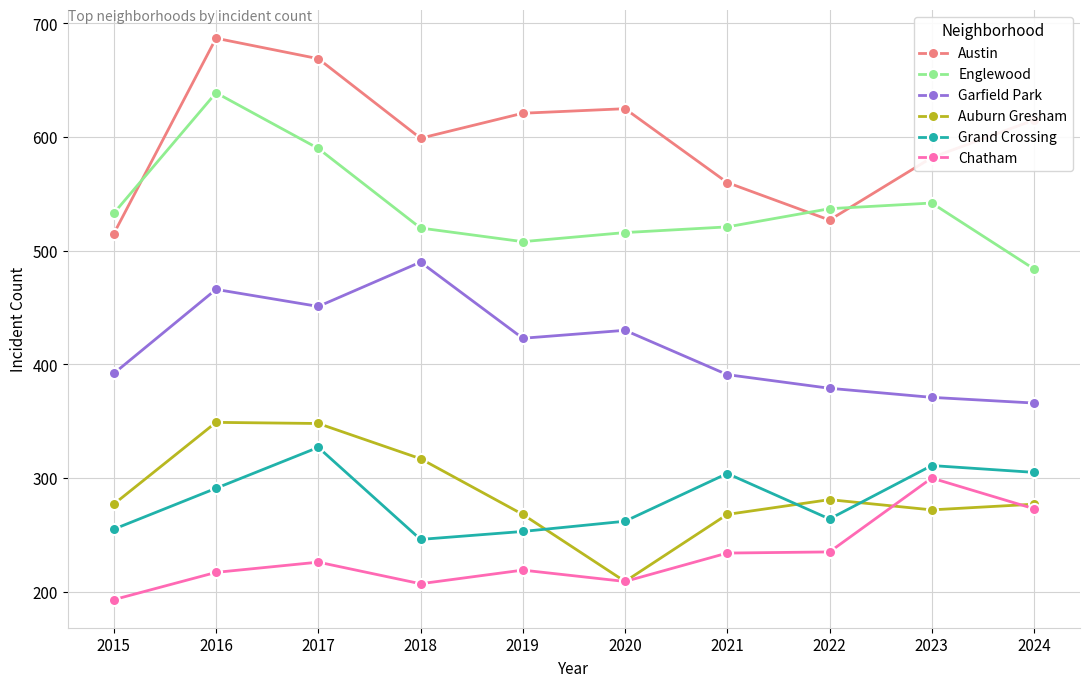

True or false: Garfield Park has more than 2 interior local peaks.

True